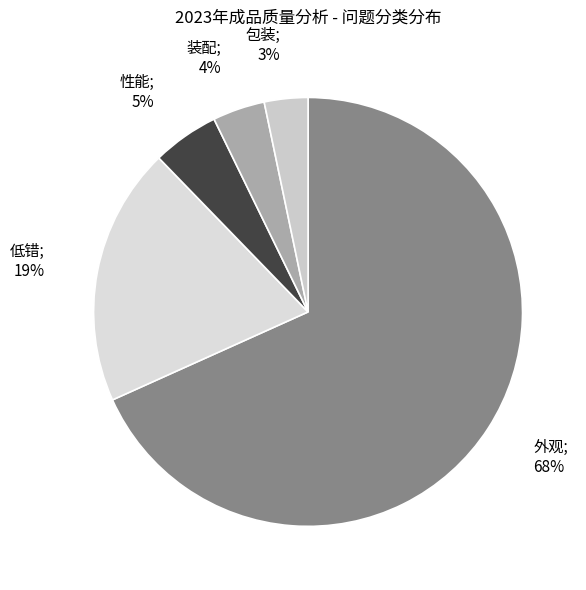

Which slice represents more than half of the pie?

外观